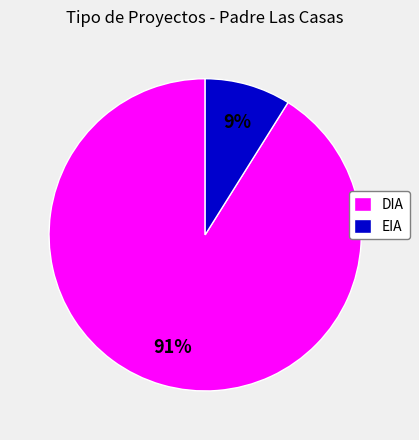

To the nearest percent, what portion does DIA represent?

91%